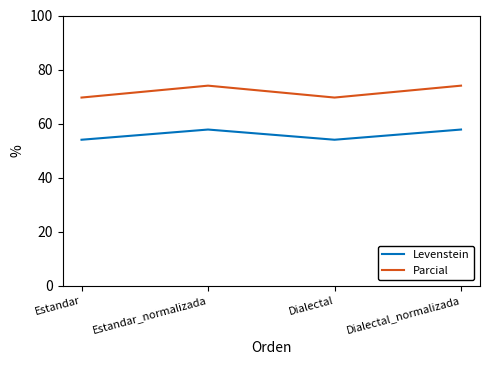

True or false: Parcial and Levenstein cross at least once.

False